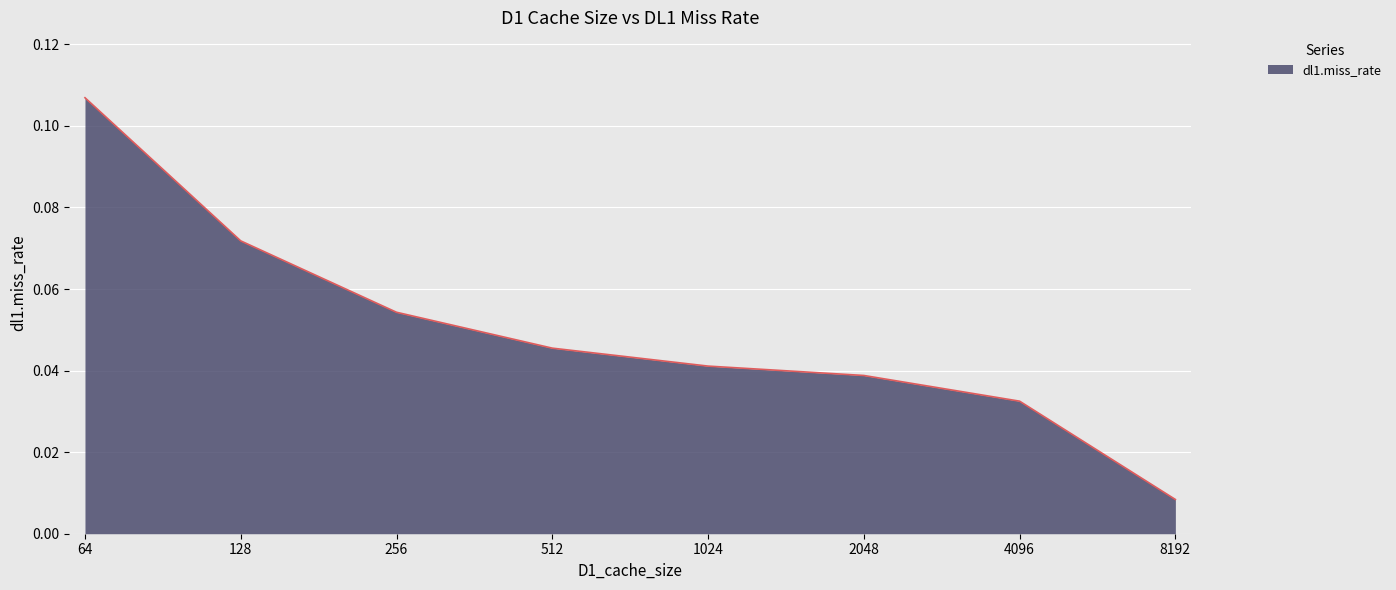

Between 1024 and 4096, which is larger?

1024